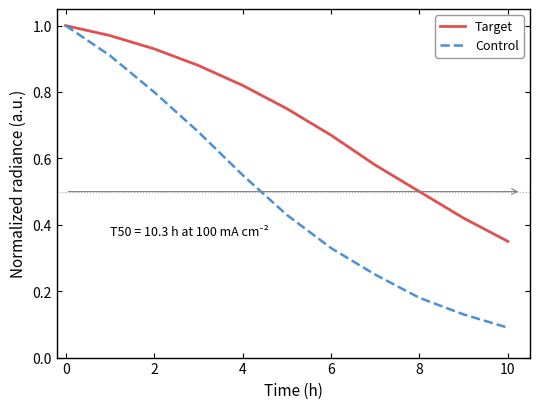

Rank the series by their average value, from lowest to highest.

Control, Target